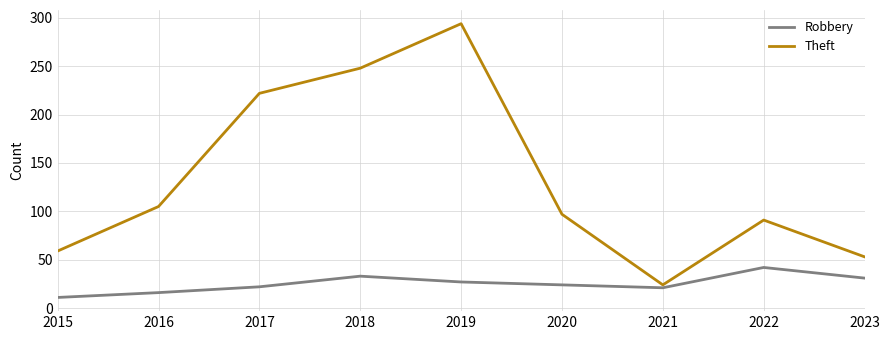

Count the number of categories in the chart.

9